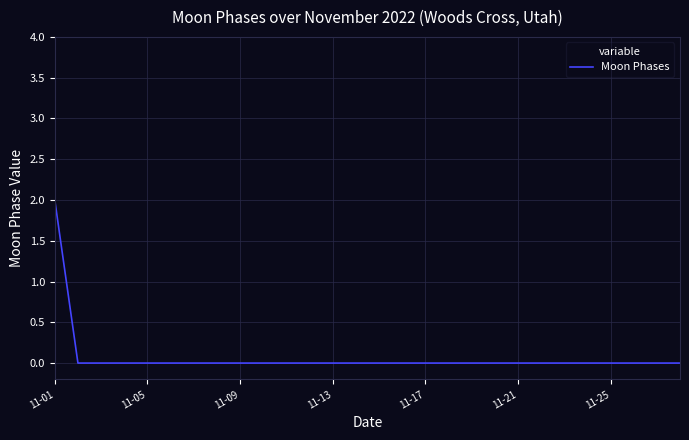

Does the chart have visible grid lines?

Yes